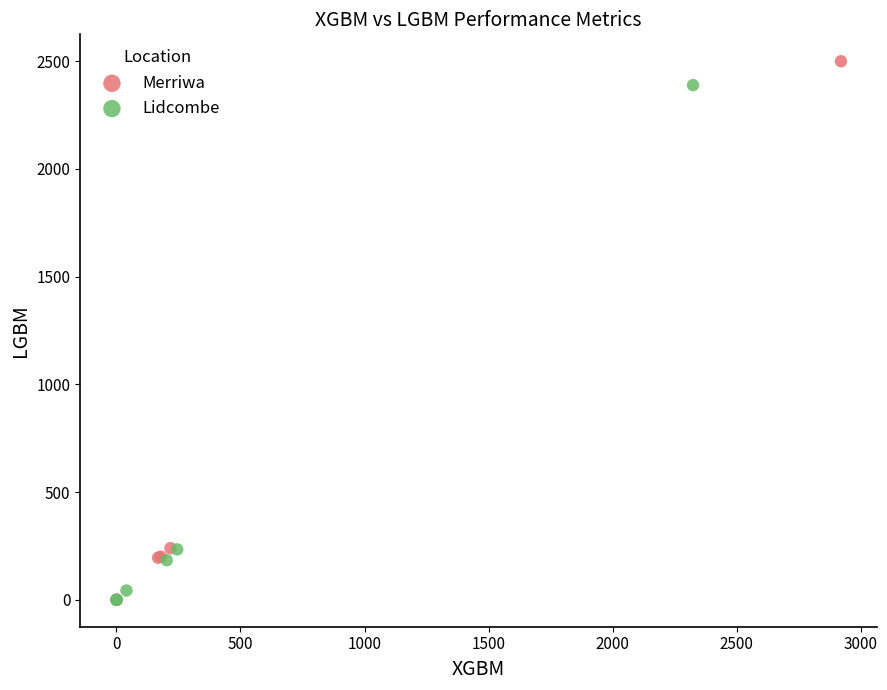

Which series has the largest Y range (max minus min)?

Merriwa